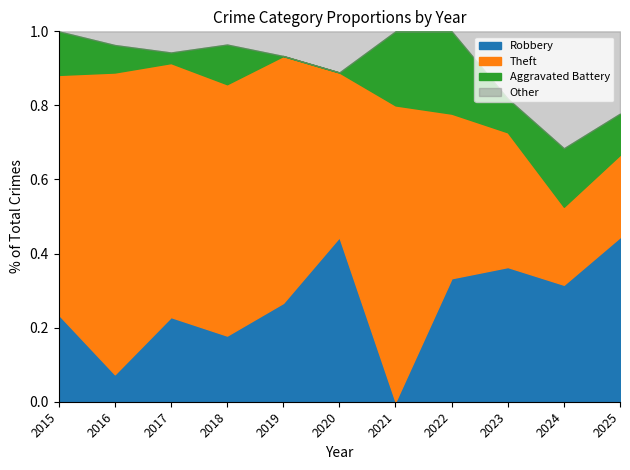

What is the total value across all series at 2024?

1.0